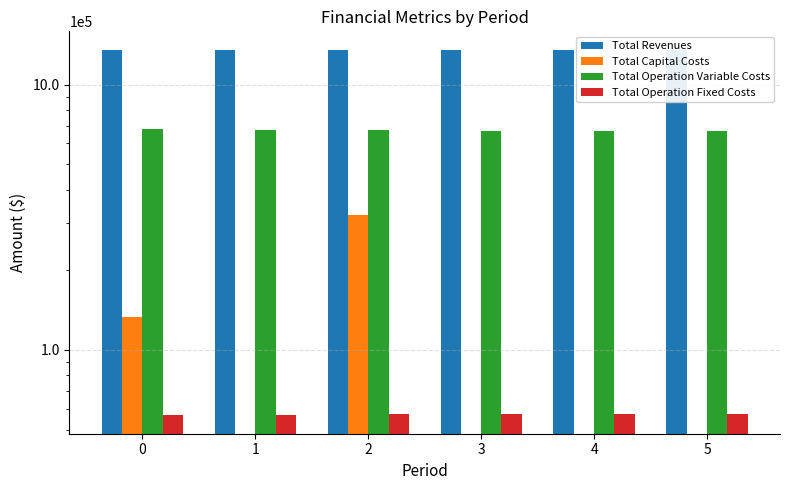

Reading left to right, transcribe all the data shown in this chart.

Total Revenues: 0=1352788.0	1=1352788.0	2=1353830.3	3=1353830.3	4=1353830.3	5=1353830.3
Total Capital Costs: 0=132704.0	1=0.0	2=322432.0	3=0.0	4=0.0	5=0.0
Total Operation Variable Costs: 0=678704.8	1=676643.4	2=672559.0	3=670498.2	4=668434.5	5=666367.9
Total Operation Fixed Costs: 0=56549.2	1=56549.2	2=57185.7	3=57185.7	4=57185.7	5=57185.7